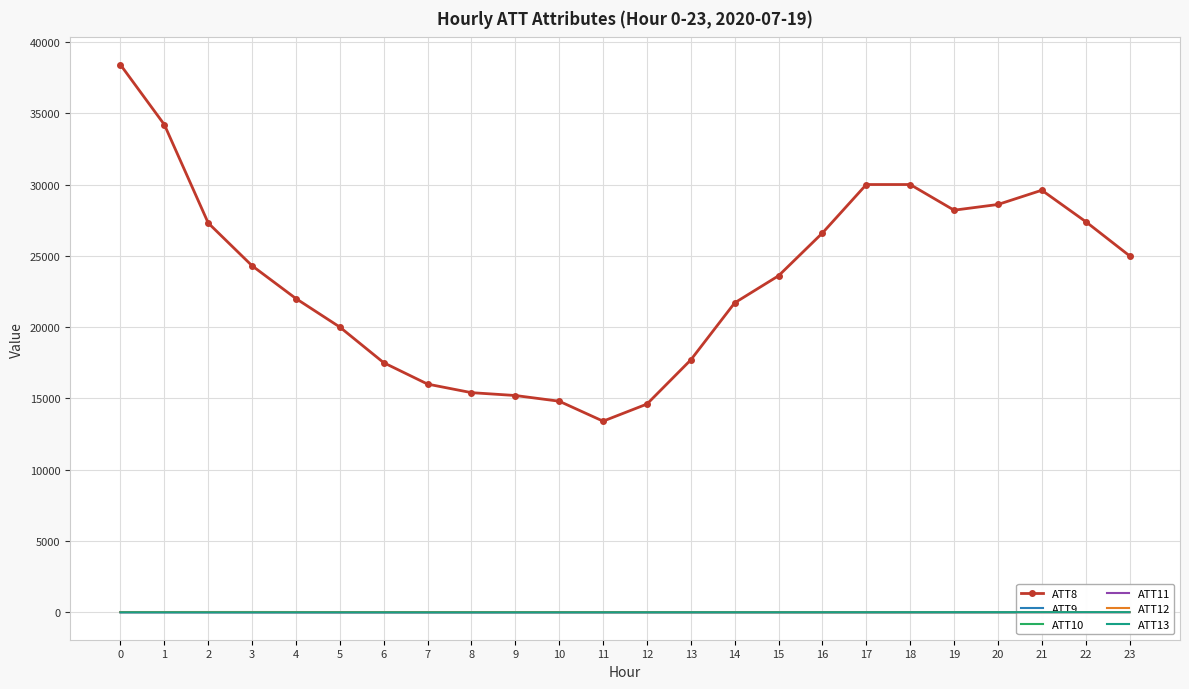

What is the average value of the ATT8 series?

23395.8